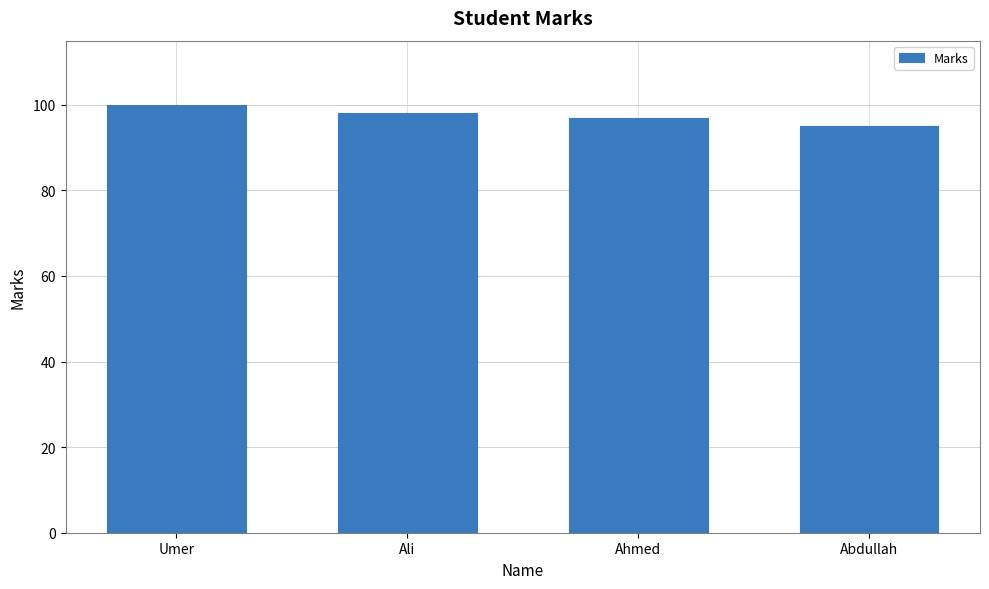

What value does the data have at Abdullah?

95